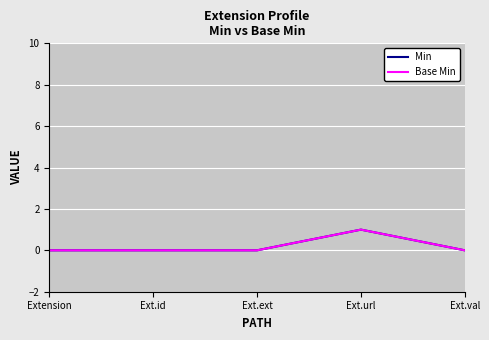

Count the Base Min values in the range 0 to 1.

5